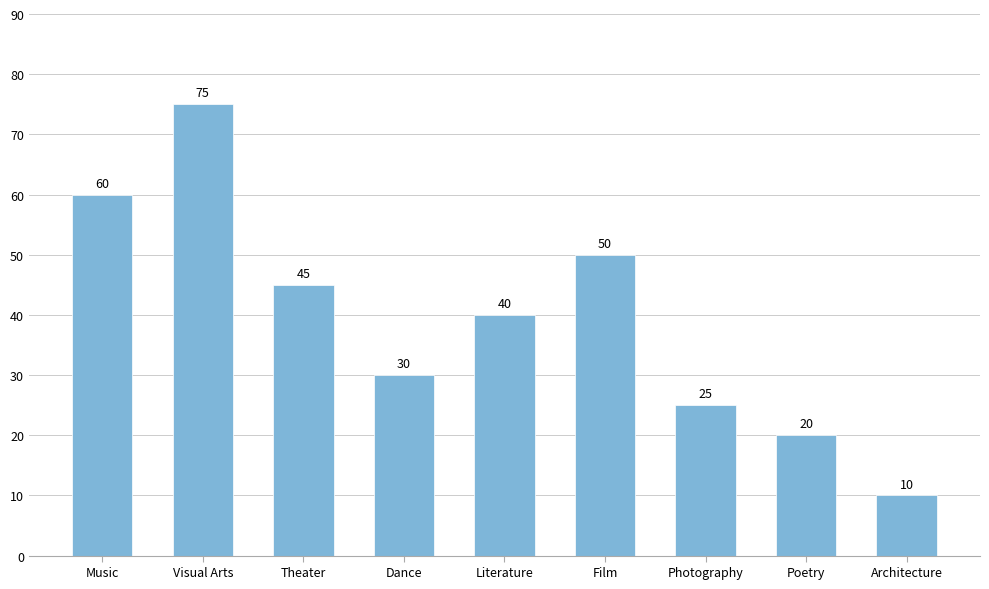

Where does the data first go above 40?

Music